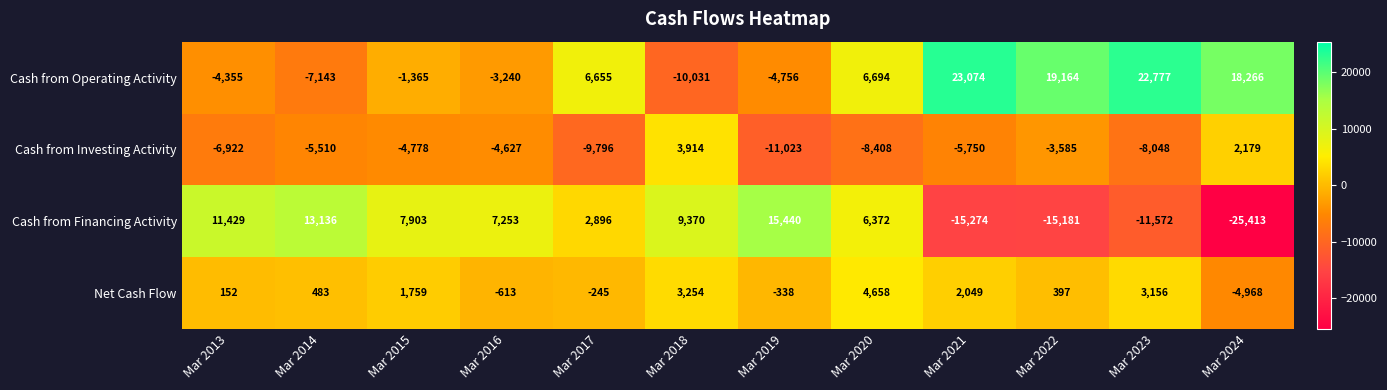

Which series has the largest total across all categories?

Cash from Operating Activity